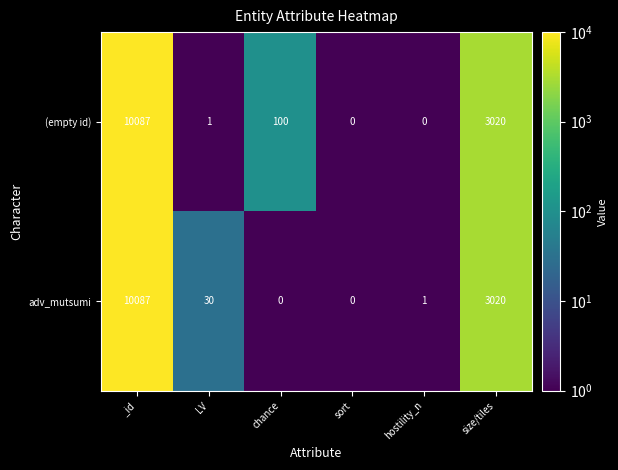

What is the sum of all adv_mutsumi values?

13138